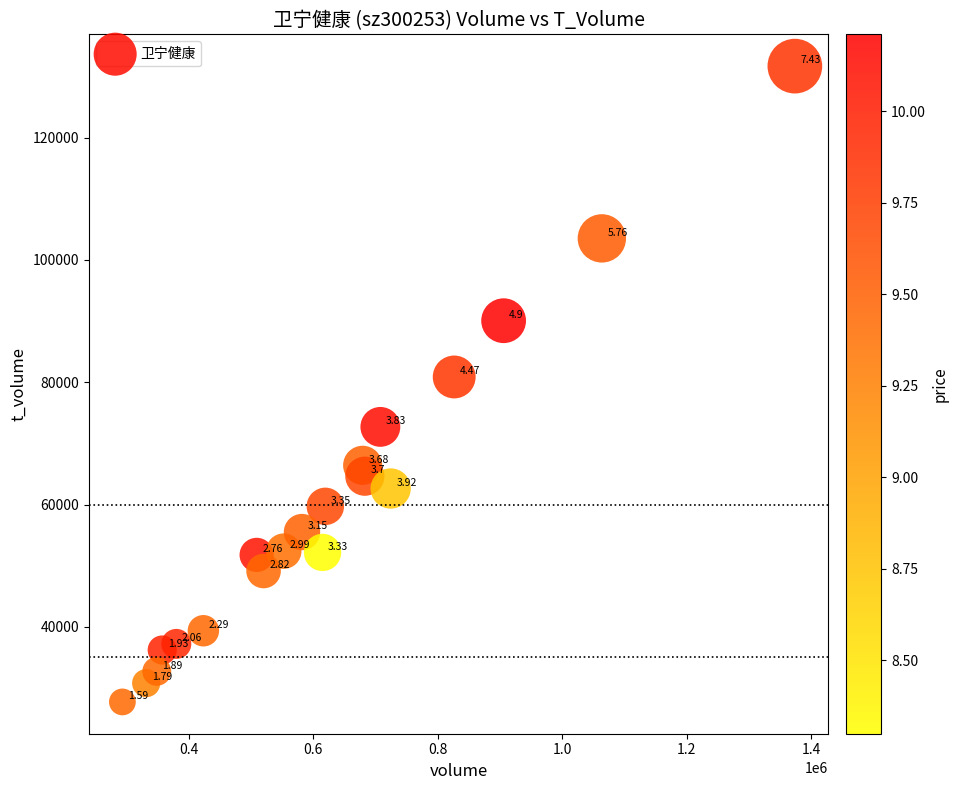

What is the range of Y values (max minus min)?

103938